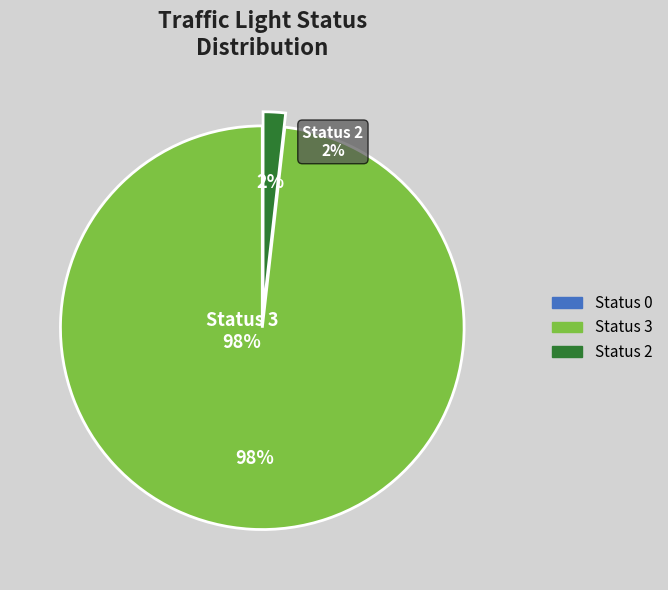

Does Status 1 represent more than half of the total?

No